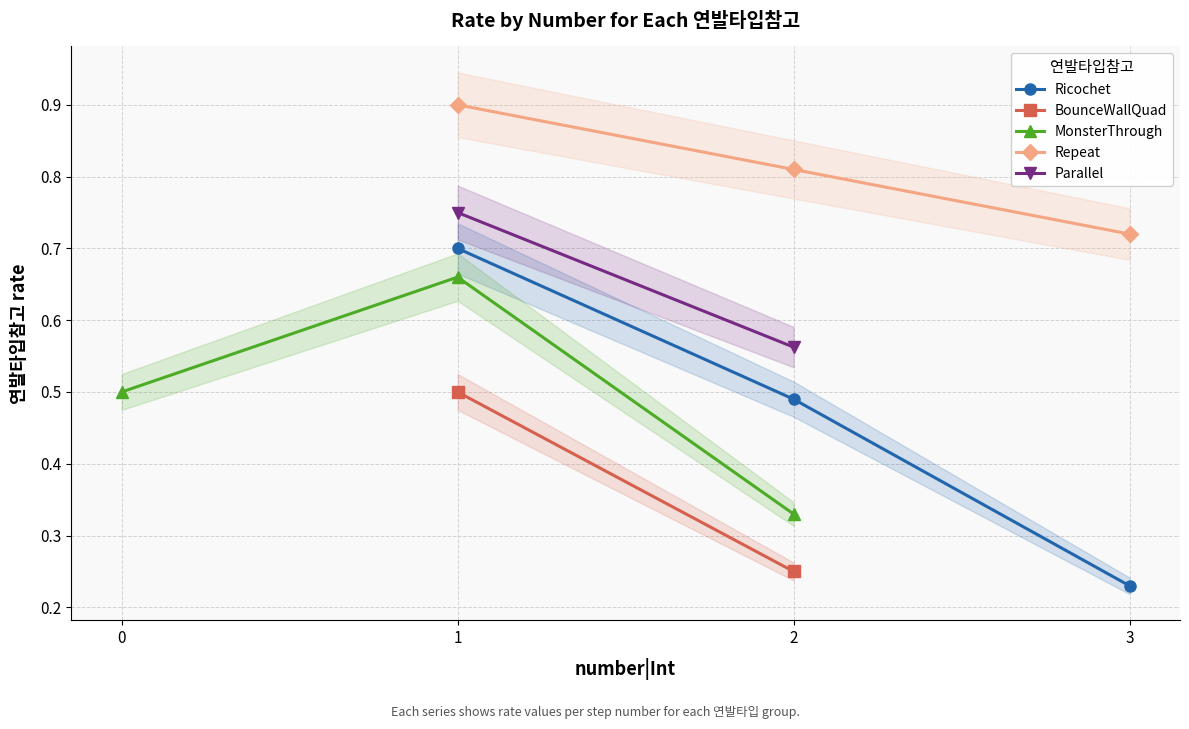

Which category has the lowest value in the Ricochet series?

3